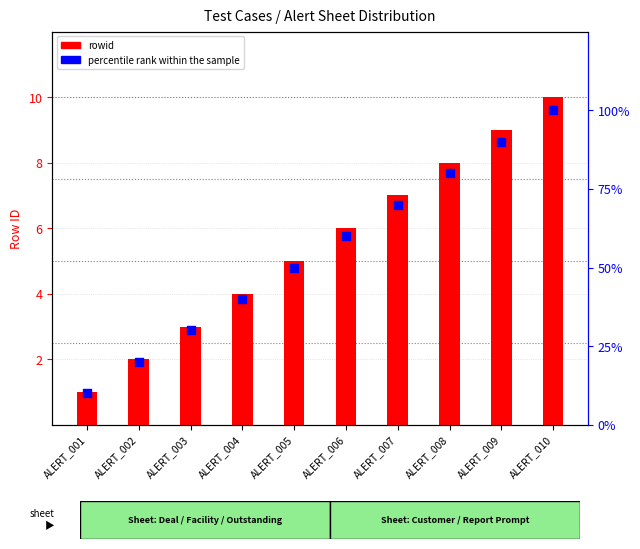

Which series has the largest Y range (max minus min)?

percentile rank within the sample